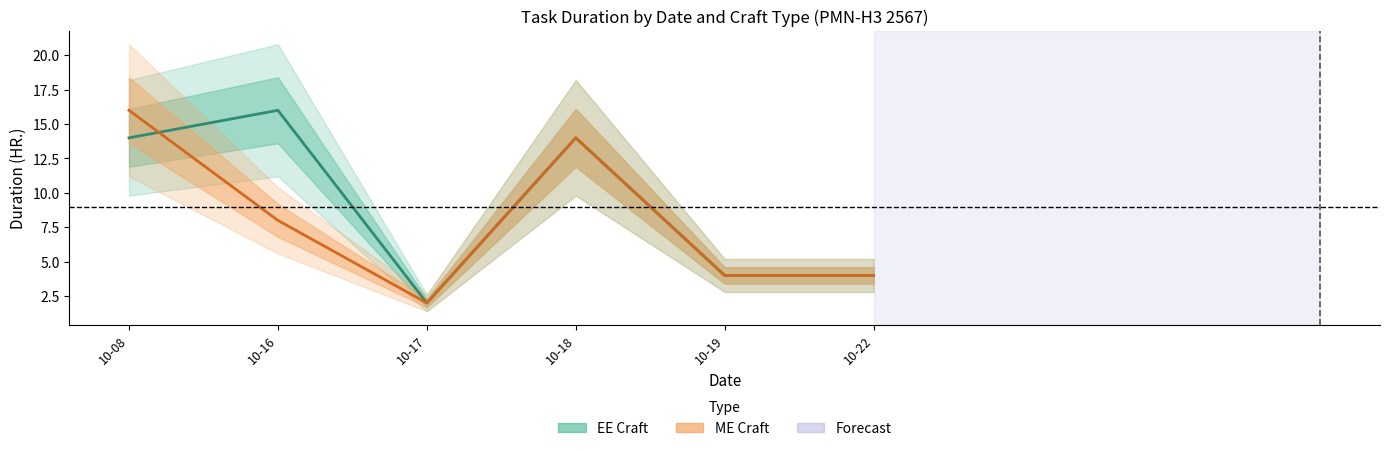

Which series has the largest total across all categories?

EE Craft